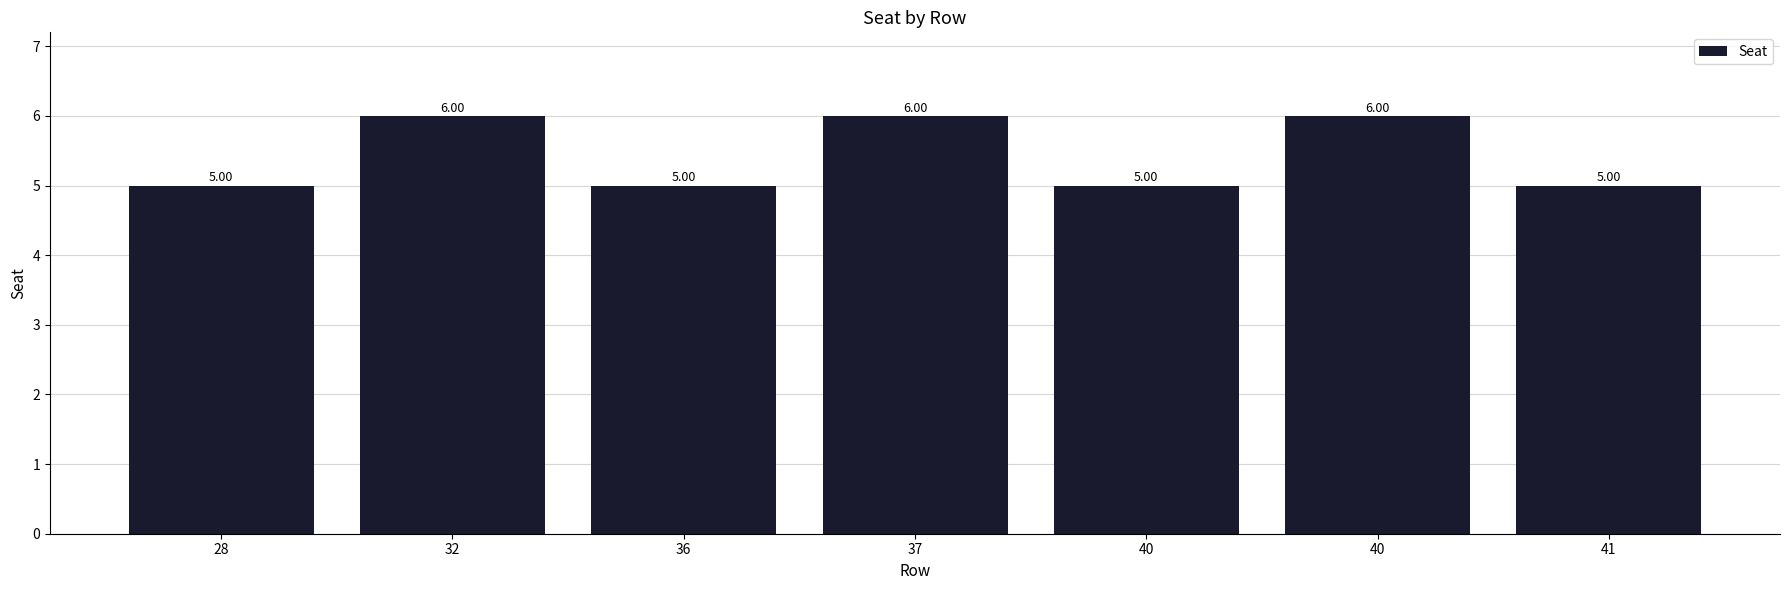

Is it true that the value at 28 is 8?

False